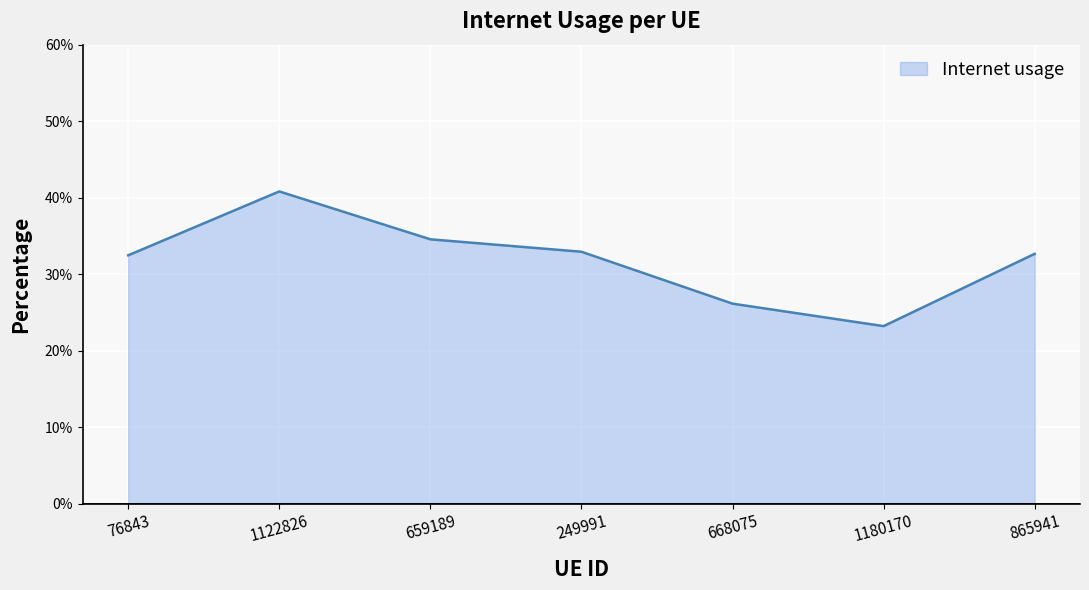

What position from the left is 659189?

3